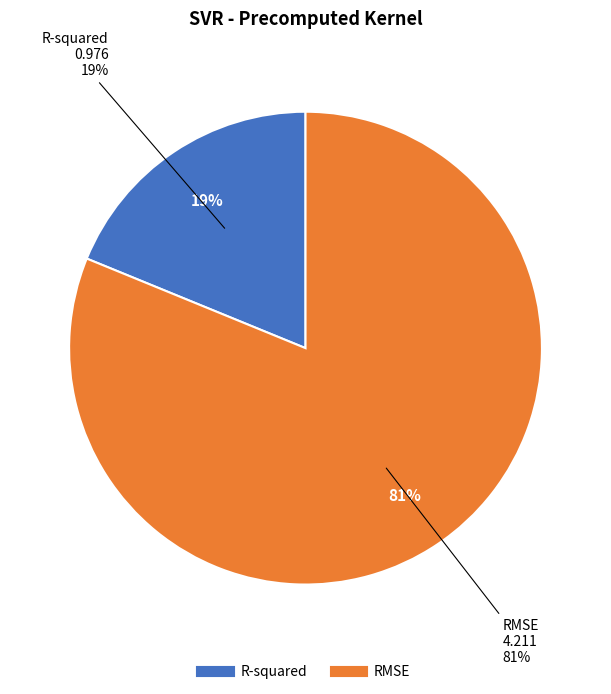

To the nearest percent, what is the difference between the RMSE and R-squared slice percentages?

62%